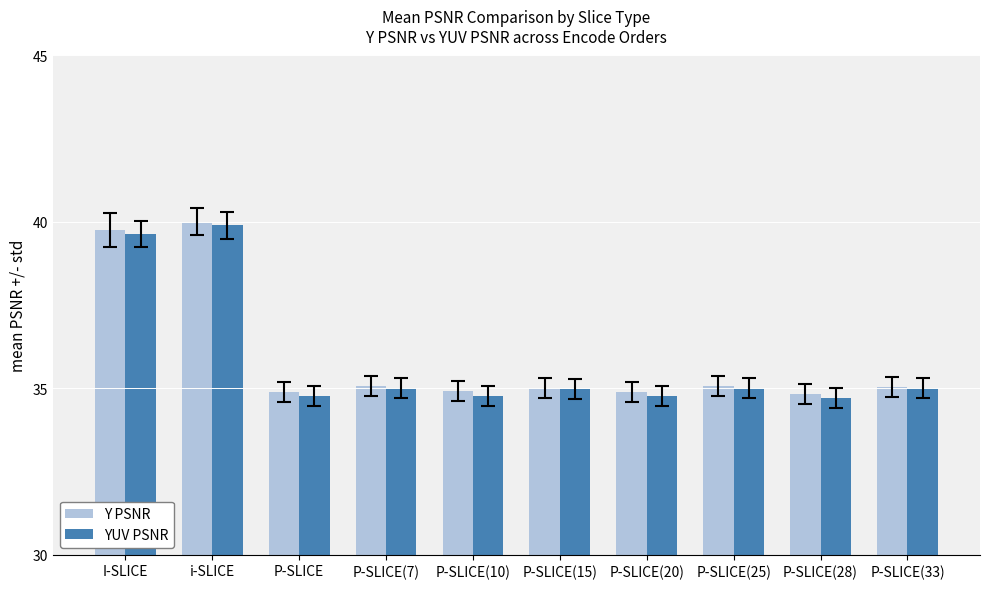

What is the greatest value displayed?

40.0